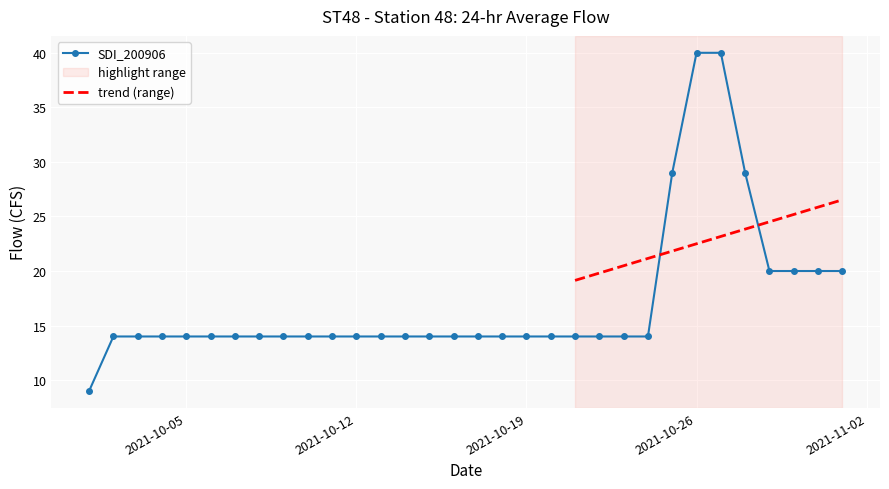

What position from the right is 2021-10-01?

32